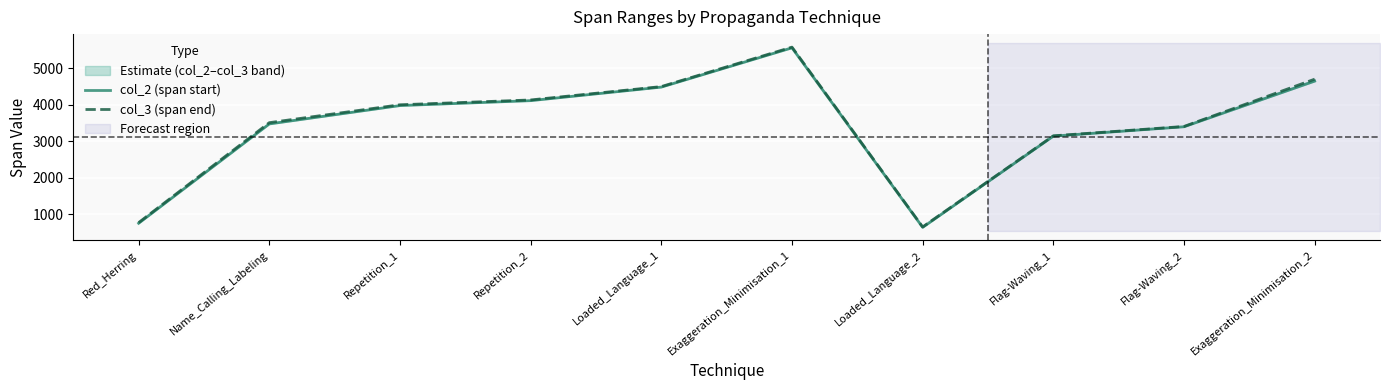

What is the sum of all col_2 (span start) values?

34206